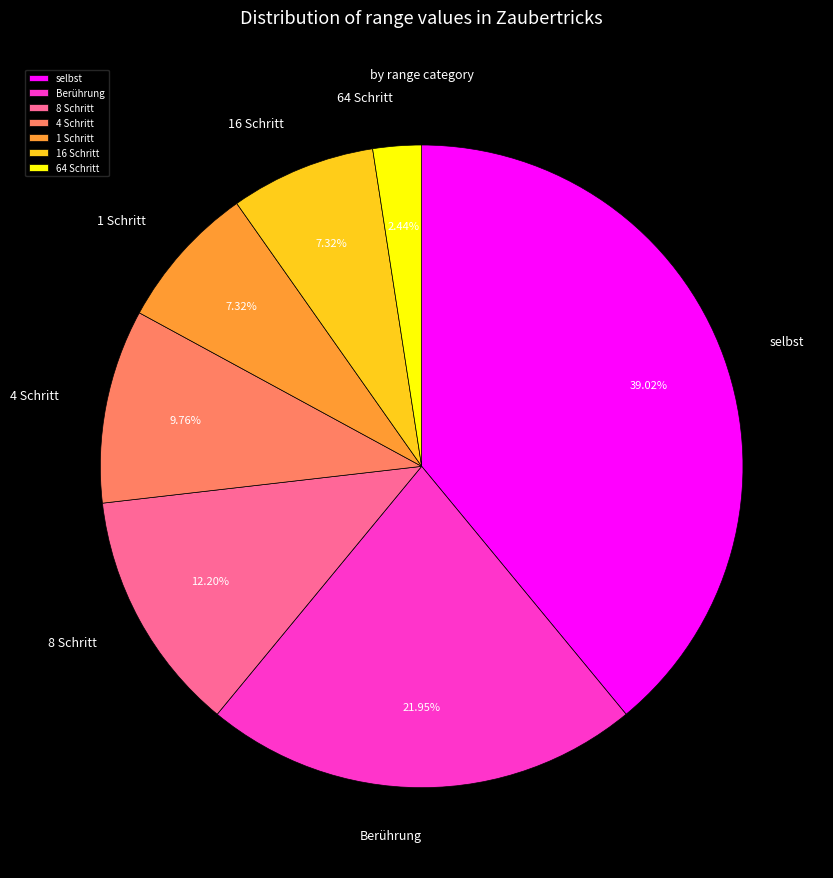

Between 1 Schritt and Berührung, which is larger?

Berührung